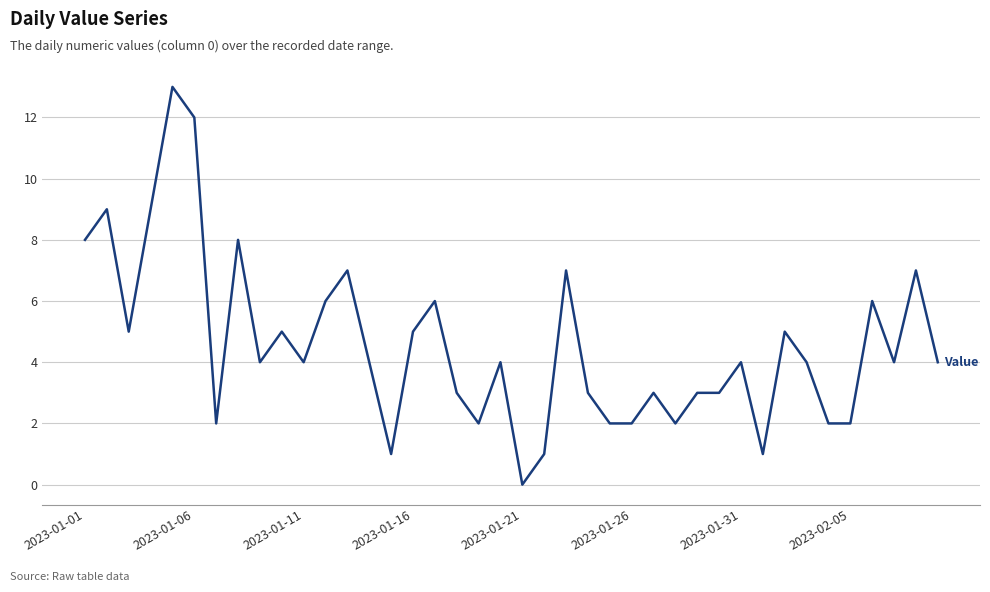

What is the difference between the maximum and minimum values?

13